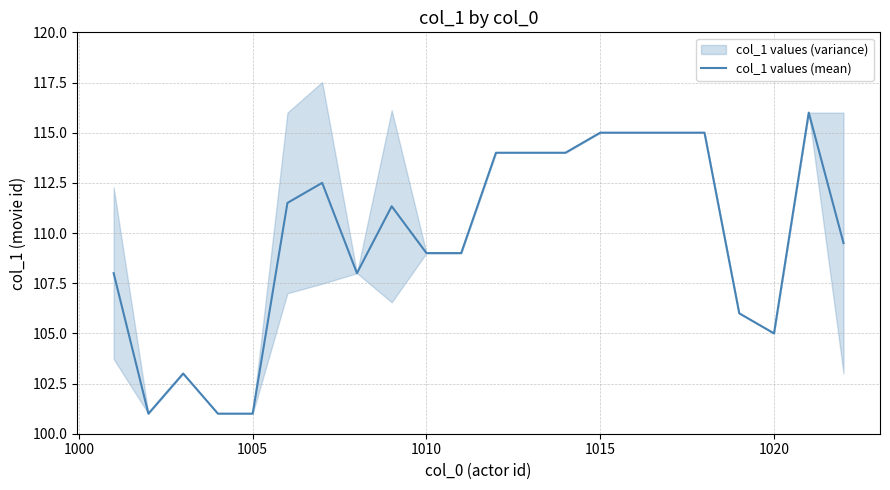

How many lines are shown in the chart?

1